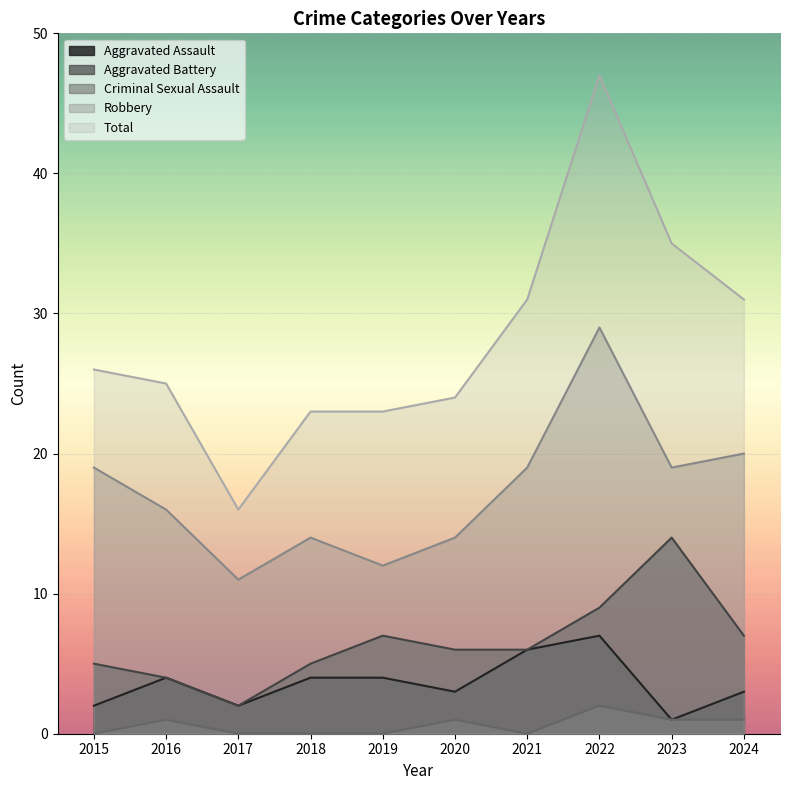

What are all the series names shown in the legend?

Aggravated Assault, Aggravated Battery, Criminal Sexual Assault, Robbery, Total